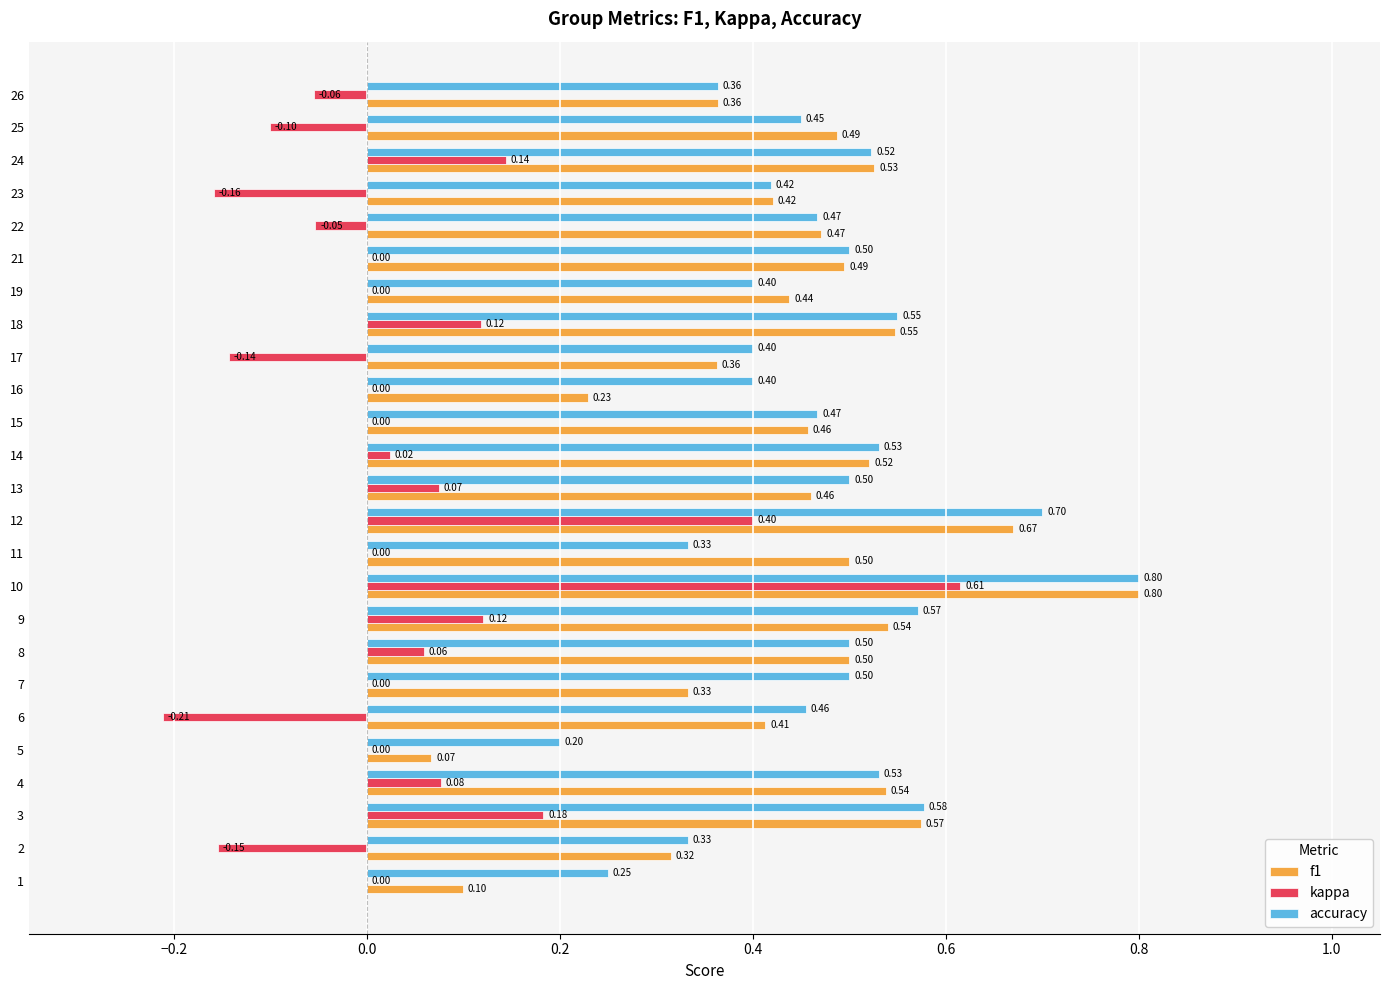

Which series has the largest total across all categories?

accuracy